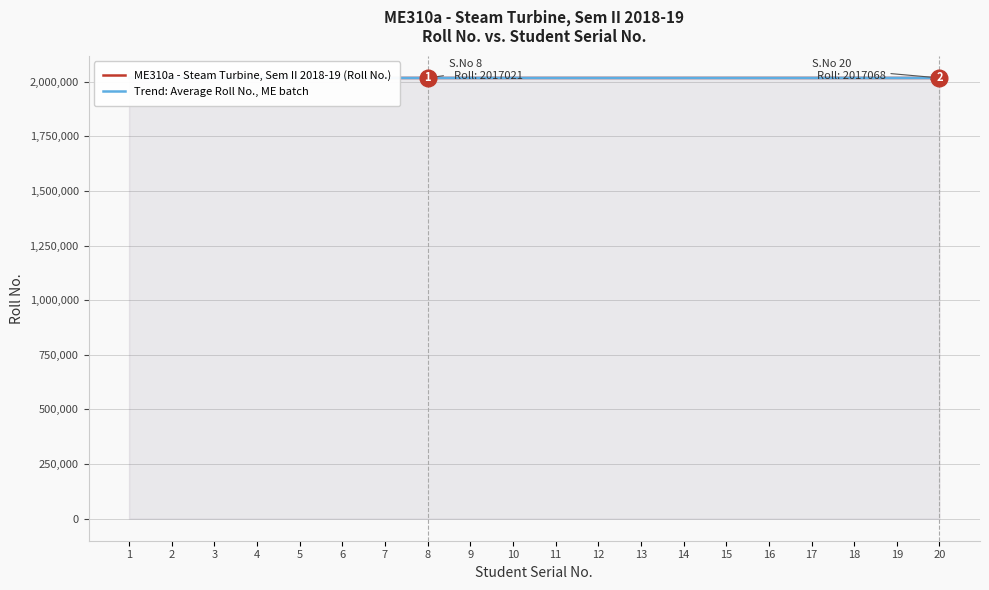

At 15, list the series in order from smallest to largest.

Trend: Average Roll No., ME batch, ME310a - Steam Turbine, Sem II 2018-19 (Roll No.)